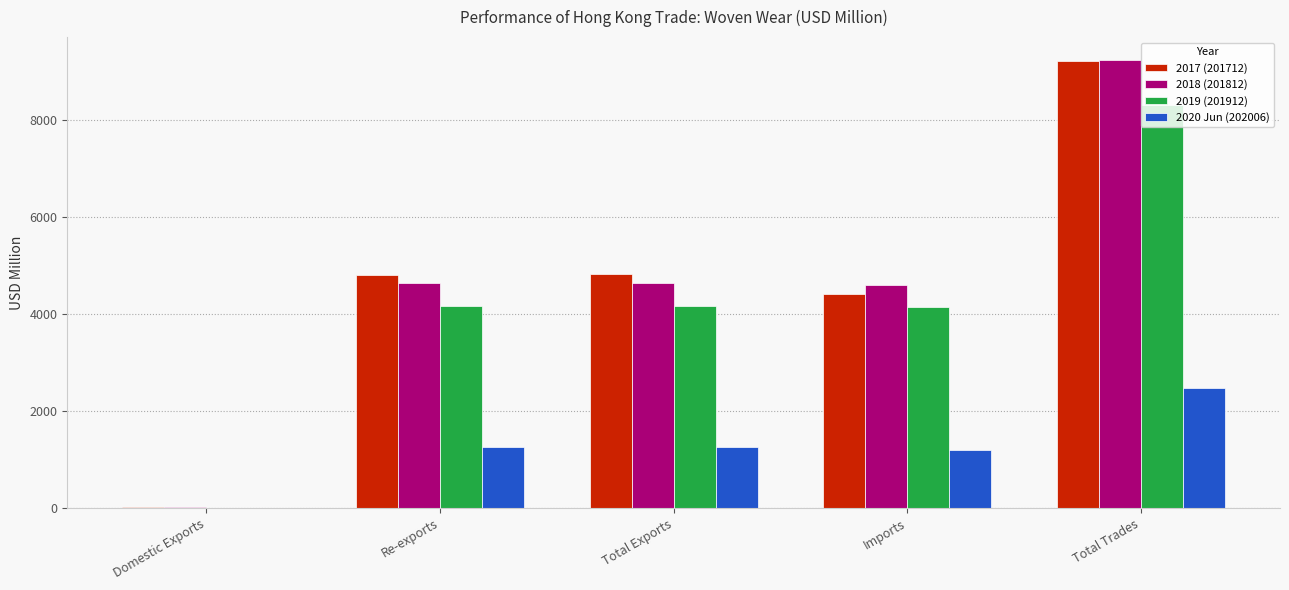

How many data points in 2019 (201912) are above 4168?

3